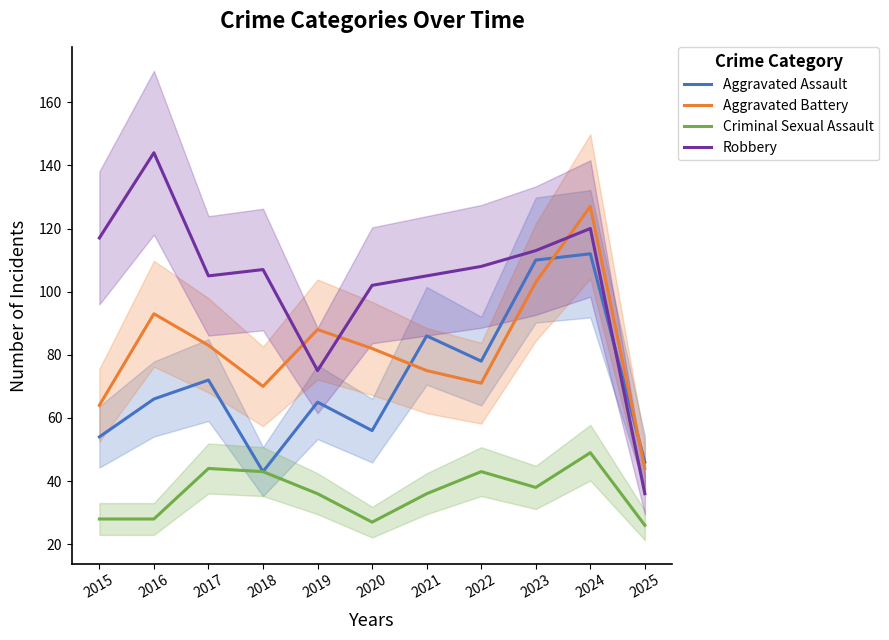

What is the difference between the second highest and second lowest values in the Aggravated Battery series?

39